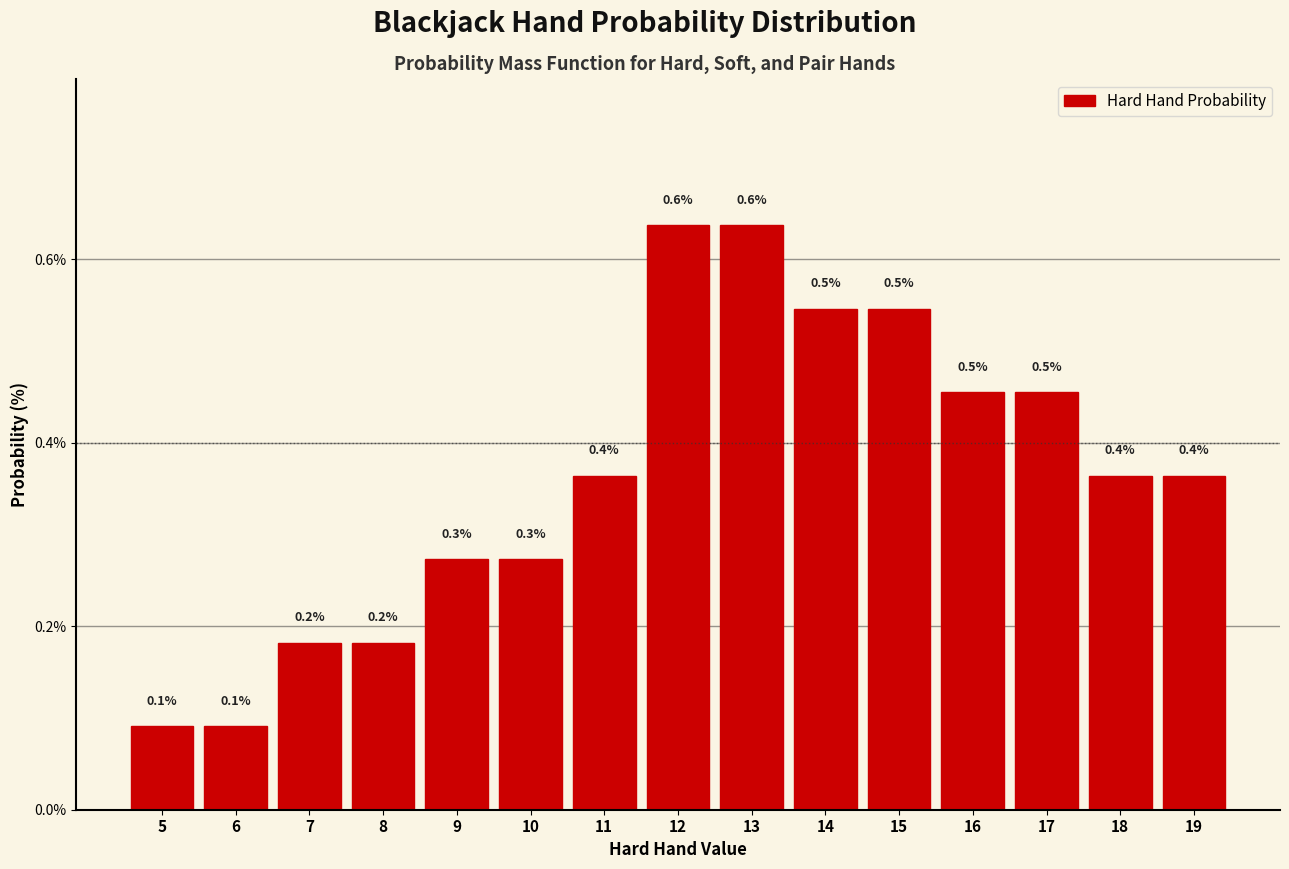

Reading left to right, what are all the values shown in this chart?

5=0.1	6=0.1	7=0.2	8=0.2	9=0.3	10=0.3	11=0.4	12=0.6	13=0.6	14=0.5	15=0.5	16=0.5	17=0.5	18=0.4	19=0.4